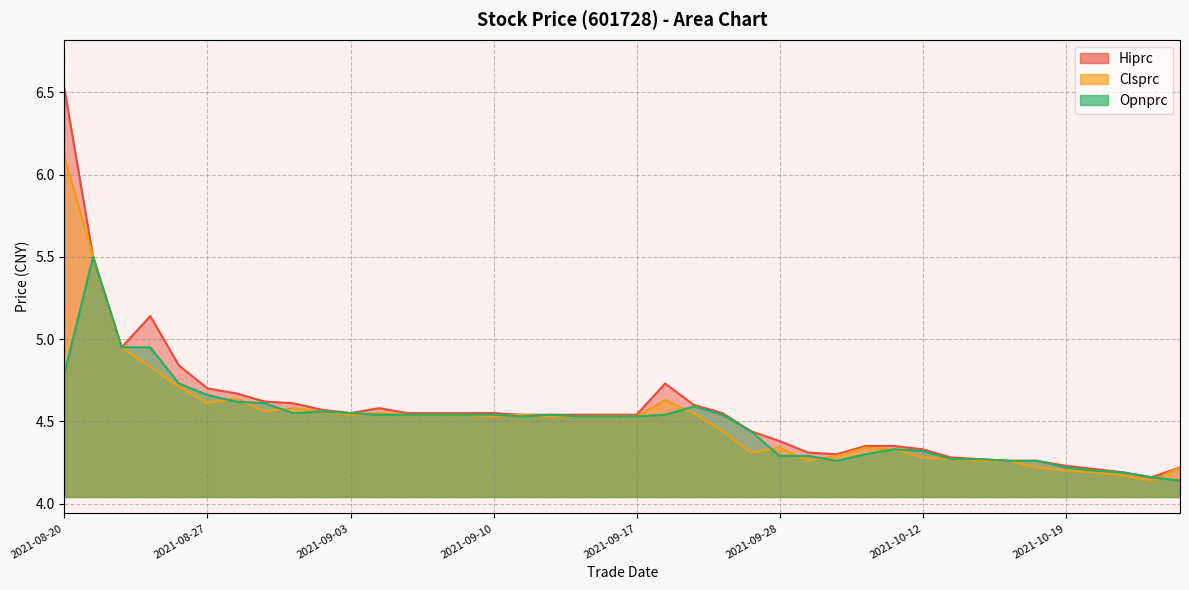

What is the label of the 26th point from the left?

2021-09-28